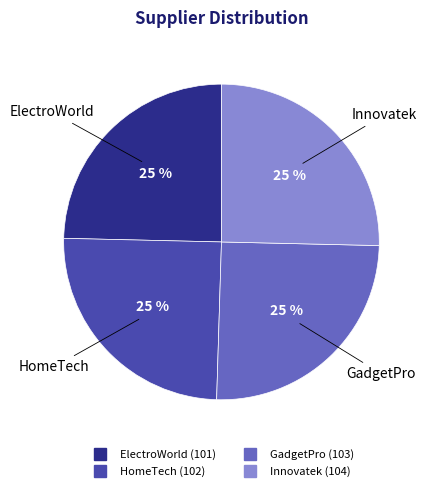

Count the number of slices in the pie.

4